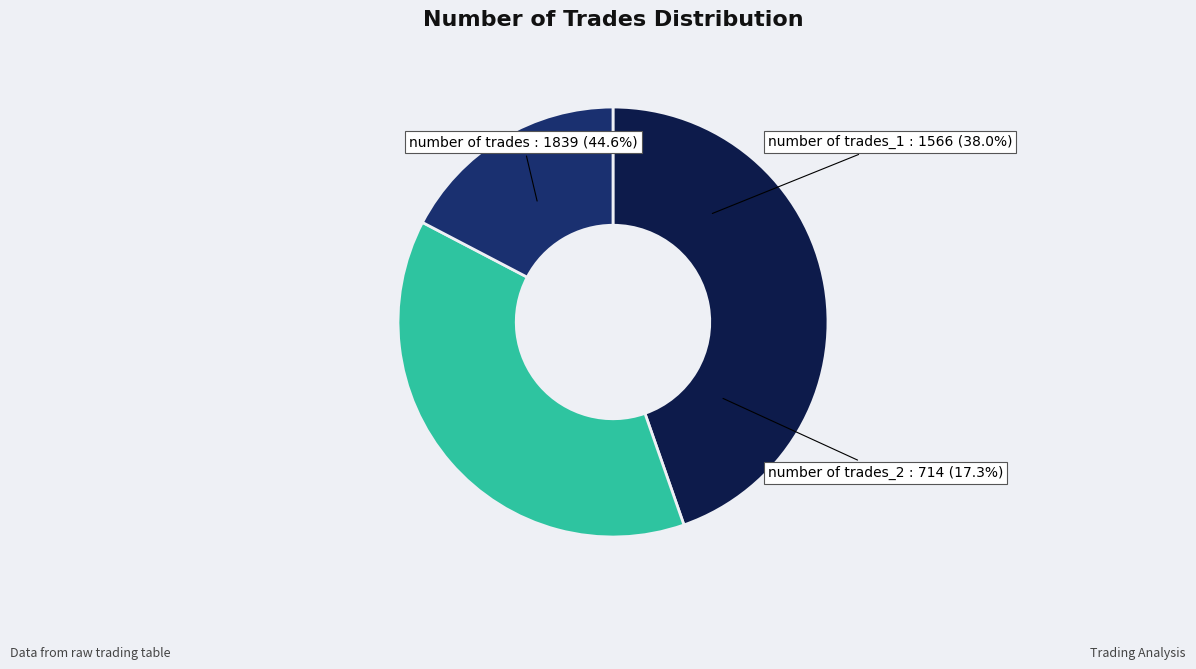

True or false: 584 accounts for 25% of the total.

False